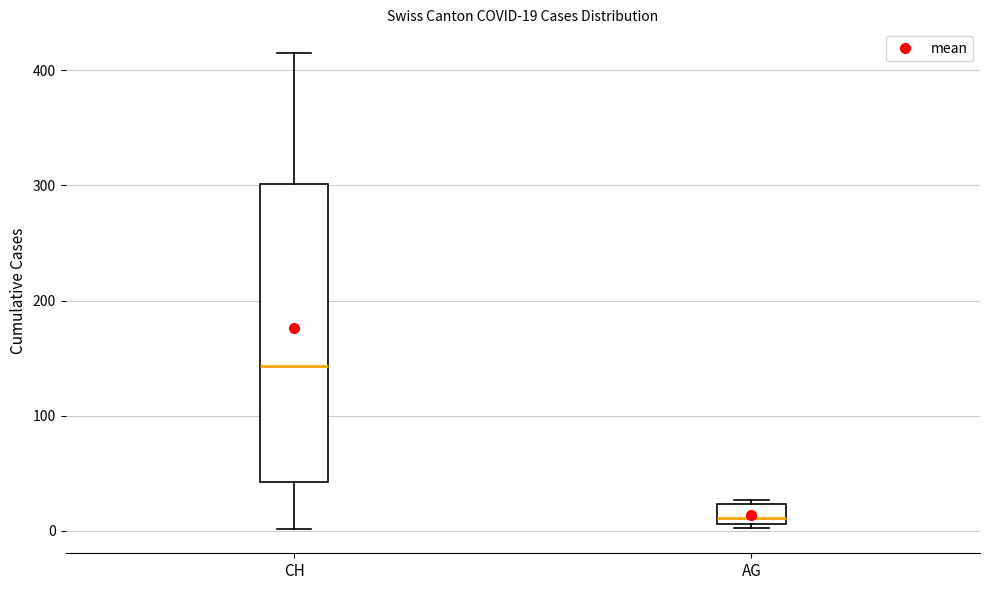

Comparing the boxes themselves (not the whiskers), which one is the tallest?

CH